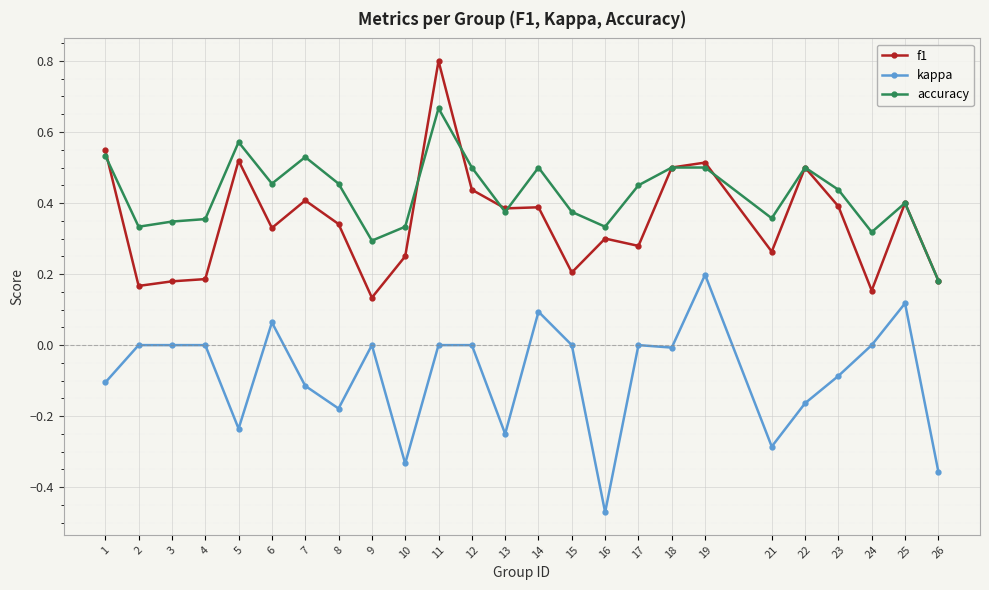

Which category has the lowest value across all series?

16